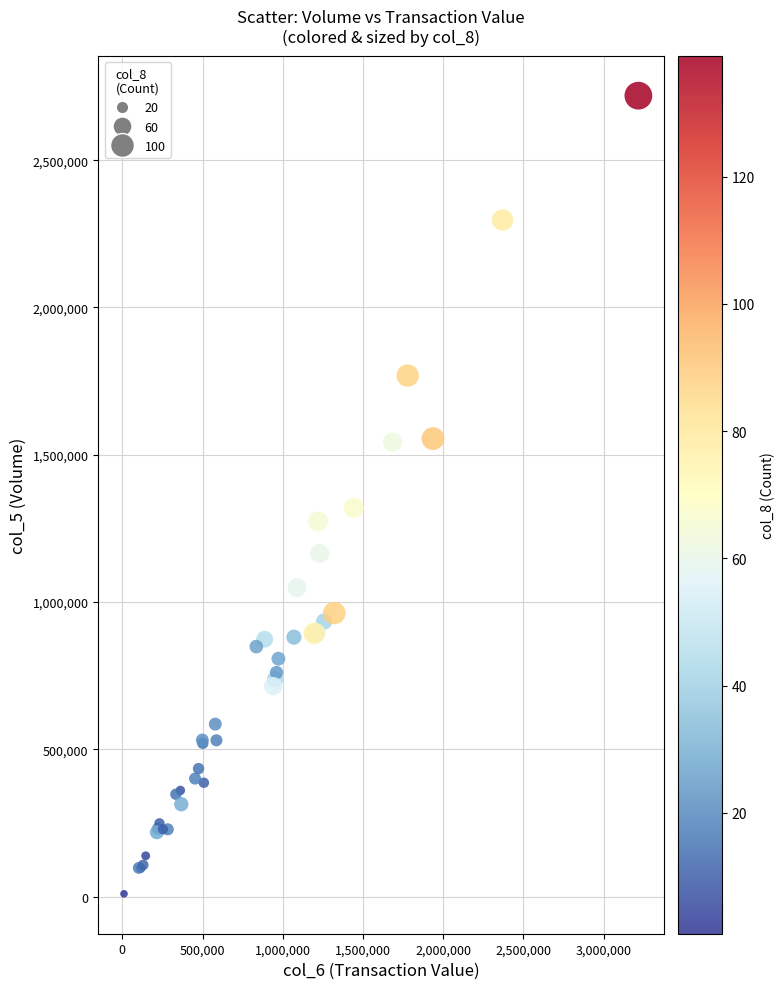

What Y value in the scatter plot is closest to 1364500?

1320000